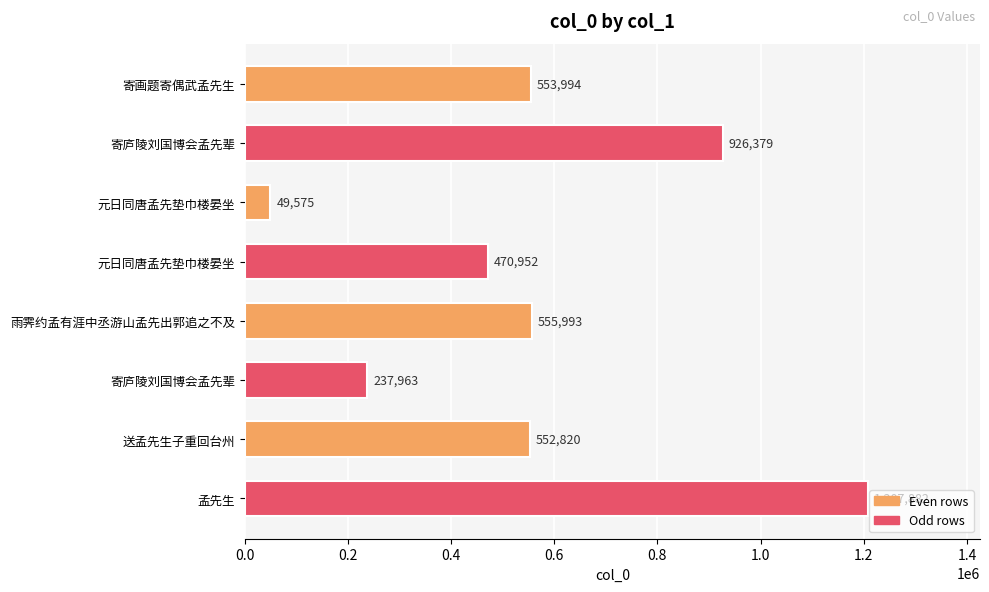

Rank the categories by value from highest to lowest.

孟先生, 寄庐陵刘国博会孟先辈, 雨霁约孟有涯中丞游山孟先出郭追之不及, 寄画题寄偶武孟先生, 送孟先生子重回台州, 元日同唐孟先垫巾楼晏坐, 寄庐陵刘国博会孟先辈, 元日同唐孟先垫巾楼晏坐